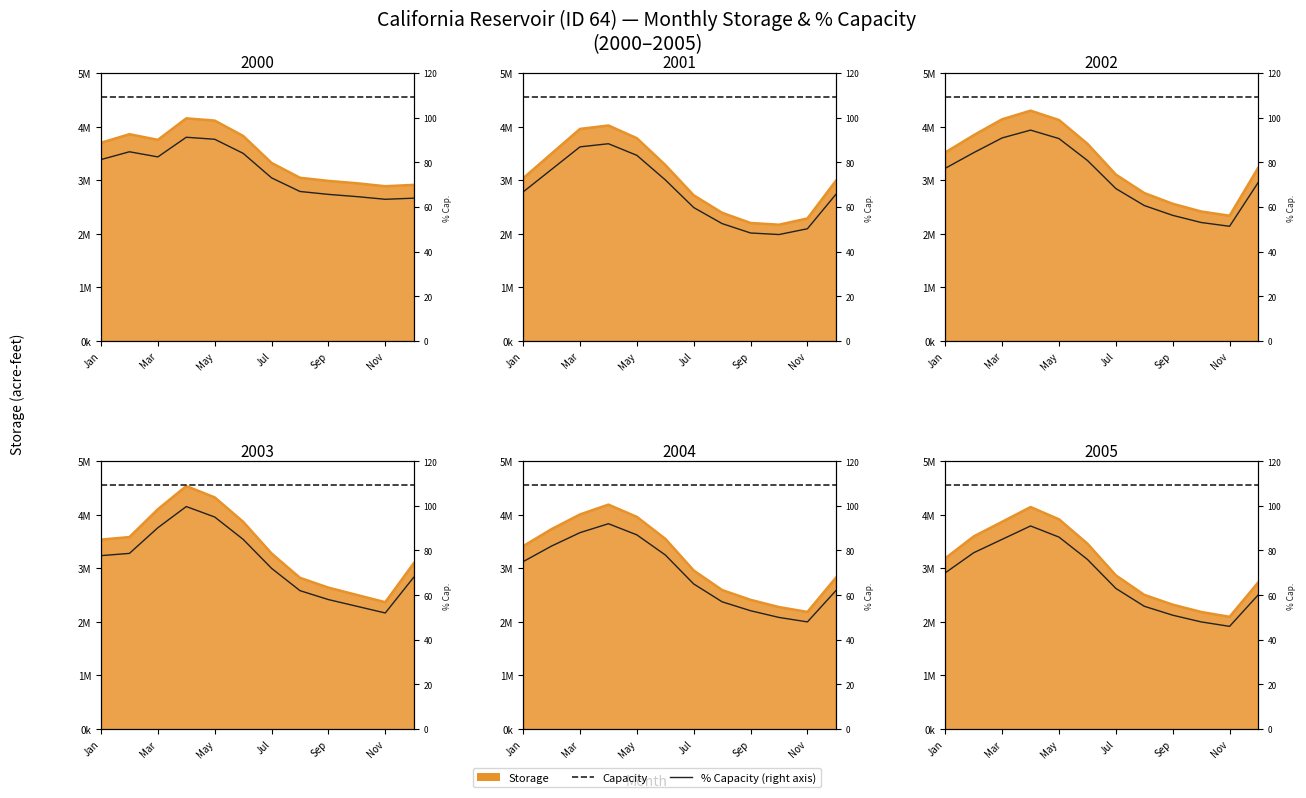

True or false: % Capacity and Capacity intersect in this chart.

False